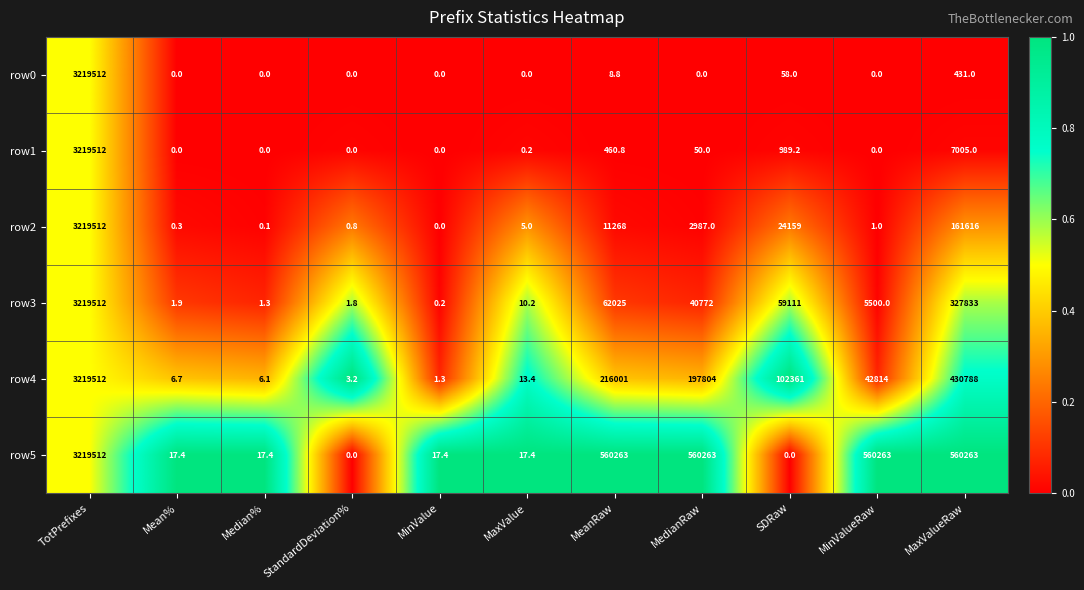

Where is row0 nearest to the value 1609756?

MaxValueRaw